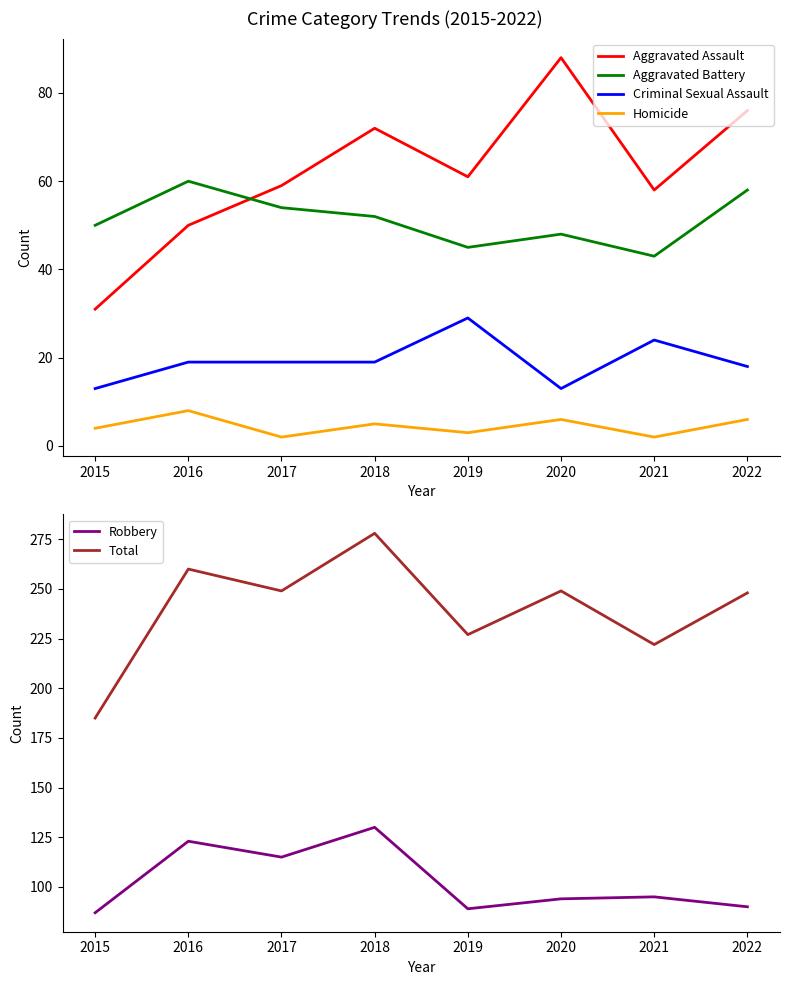

Which series has the widest spread of values?

Total